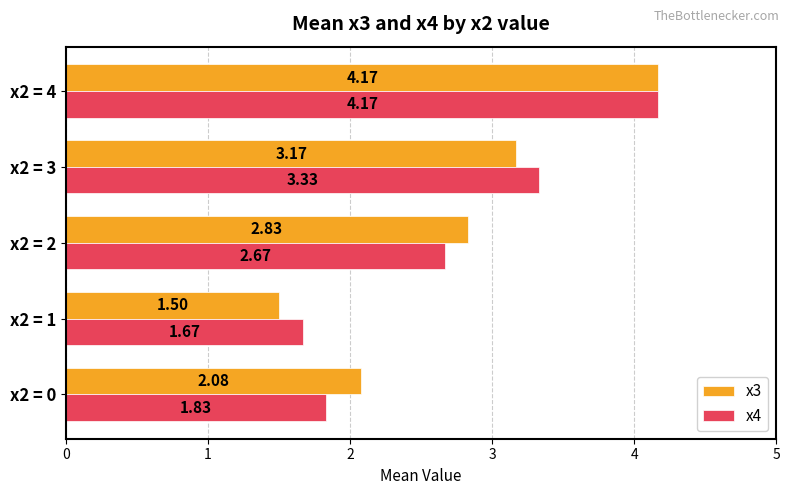

Between x2 = 1 and x2 = 4, which series saw the biggest shift?

x3